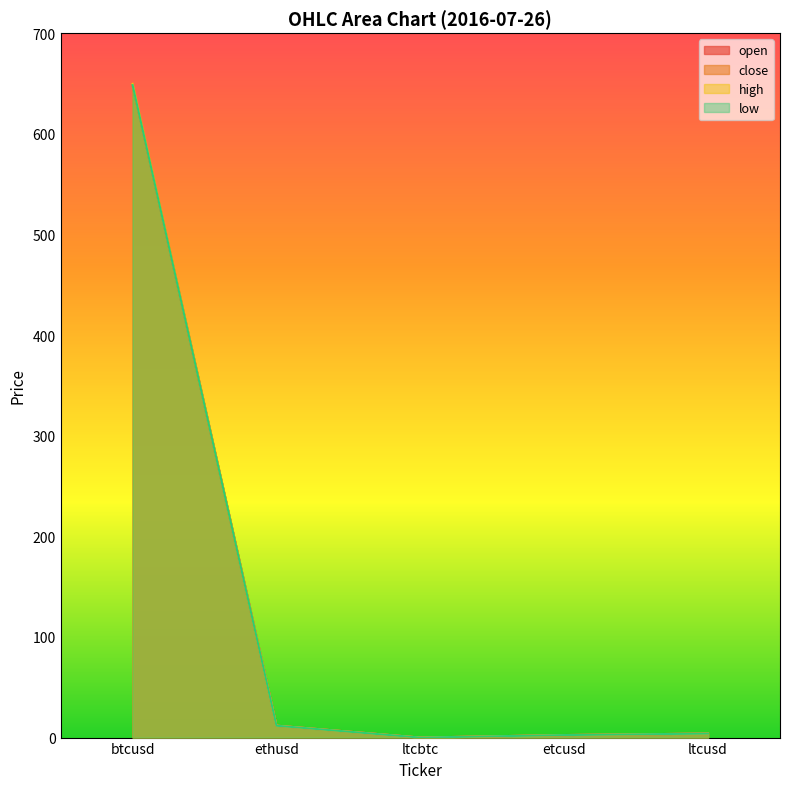

What is the label of the 5th point from the right?

btcusd